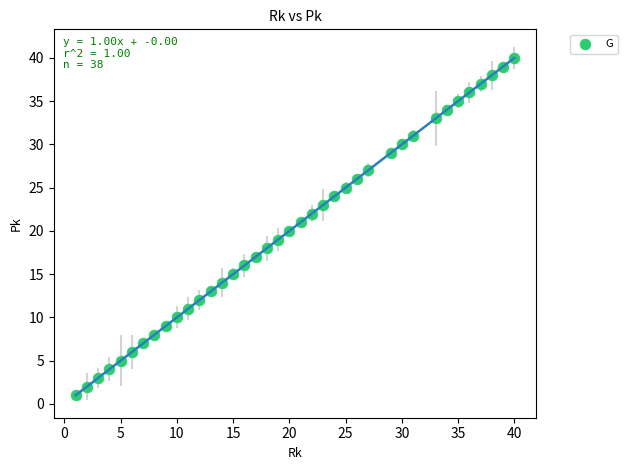

What is the range of Y values (max minus min)?

39